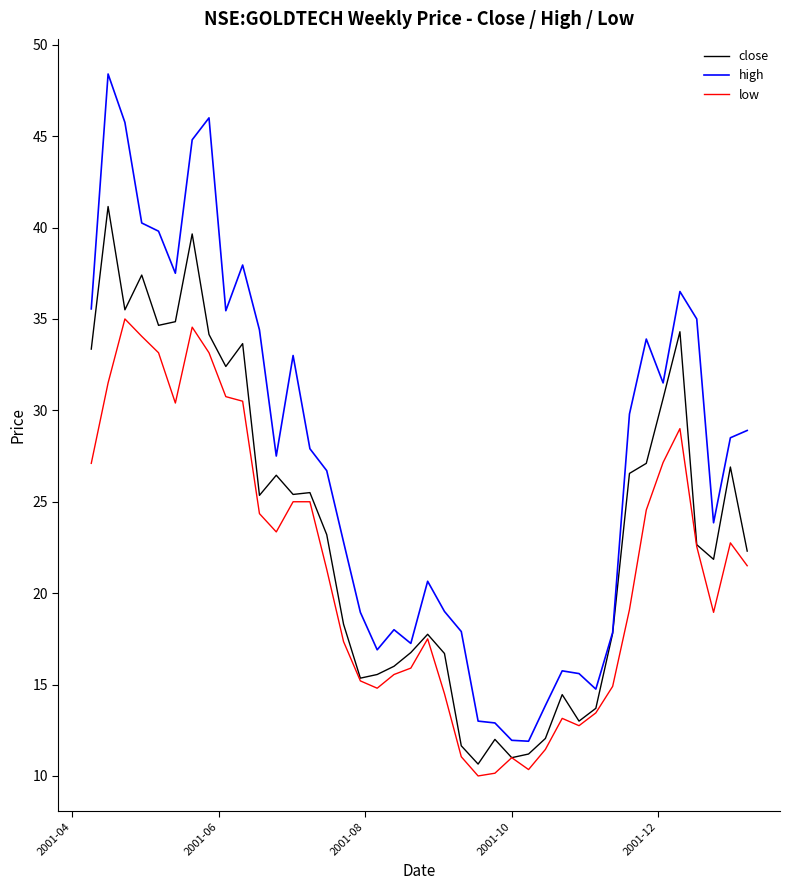

What is the maximum value shown in the chart?

48.4